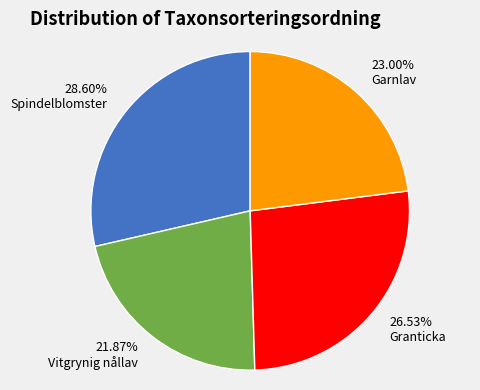

Count the number of slices in the pie.

4